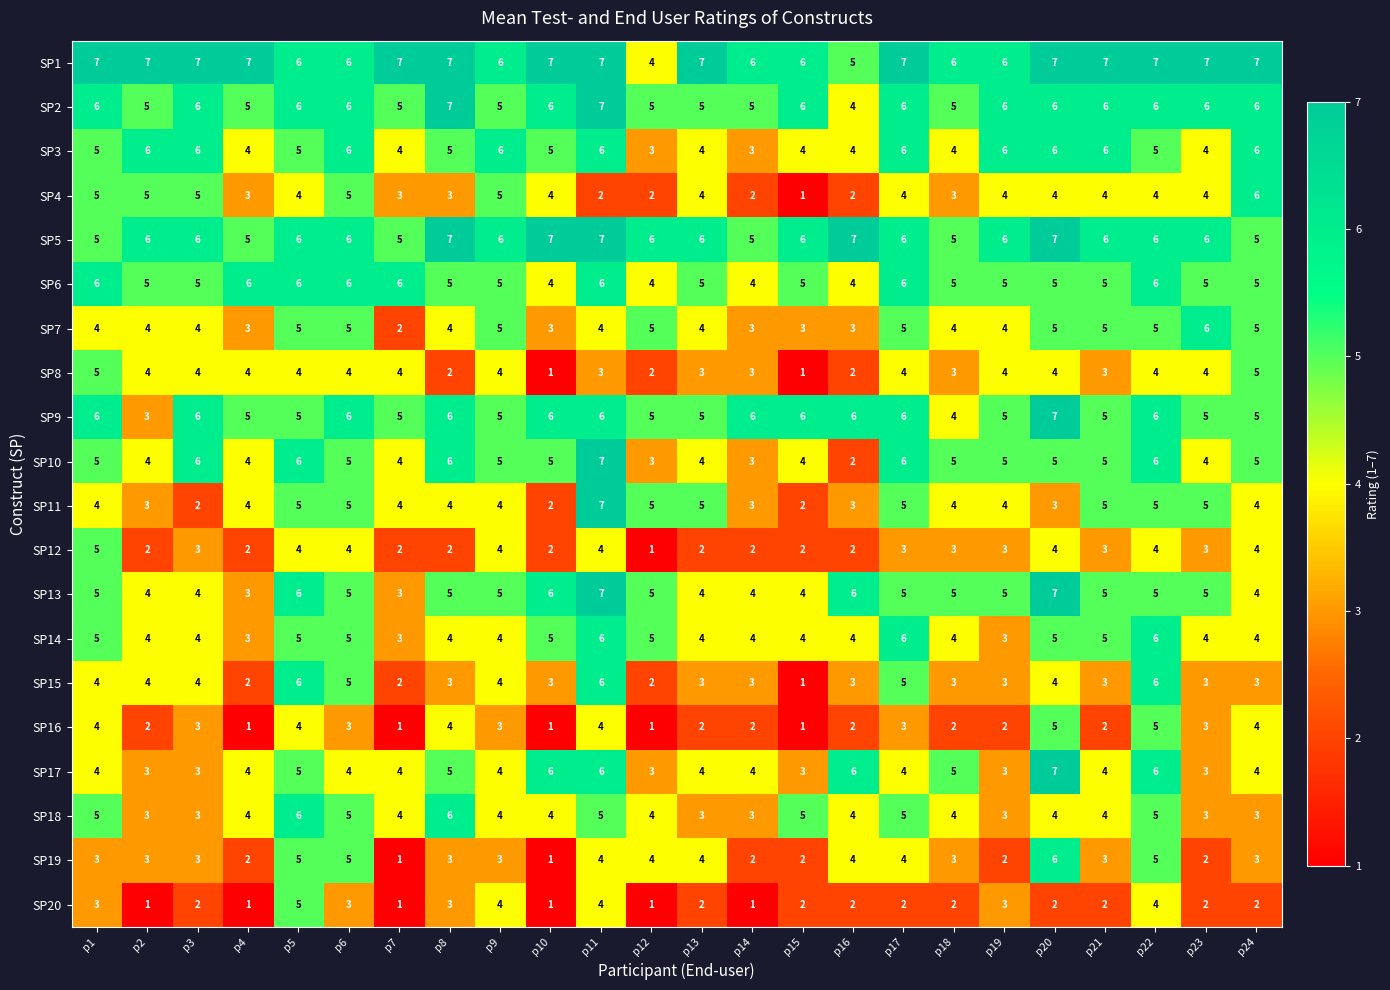

Is it true that SP10 equals 6 at p7?

False